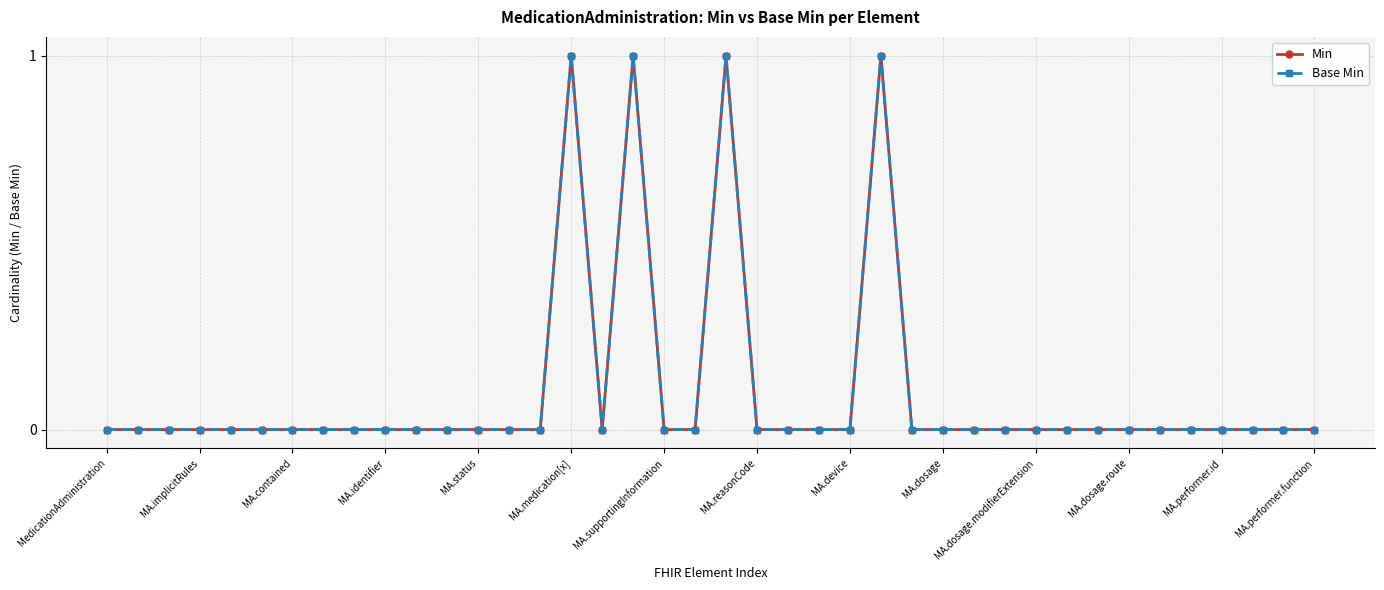

Does the chart have visible grid lines?

Yes